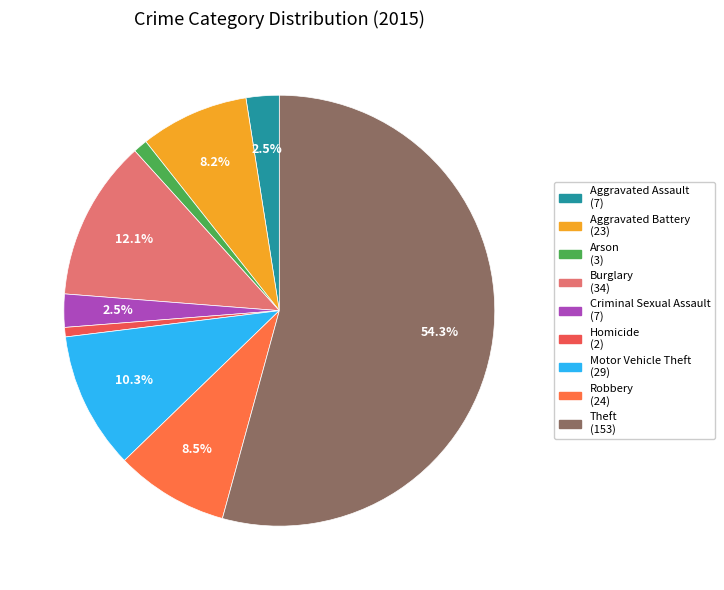

What percentage is the Burglary slice, to the nearest percent?

12%